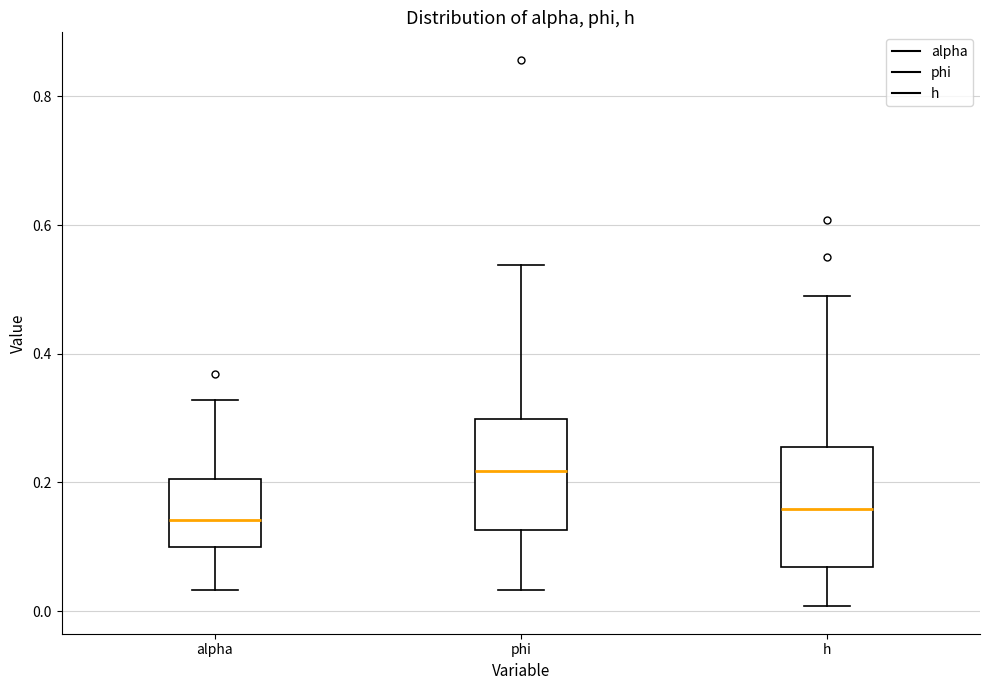

Reading left to right, transcribe this box plot: for each box, give where its median line is, the range the box spans, and where its two whiskers end, as read against the y-axis. The values are not printed on the chart, so give them approximately, as read against the axis.

alpha: median 0.14, box 0.10 to 0.20, whiskers 0.04 to 0.32
phi: median 0.22, box 0.12 to 0.30, whiskers 0.04 to 0.54
h: median 0.16, box 0.06 to 0.26, whiskers 0.00 to 0.48